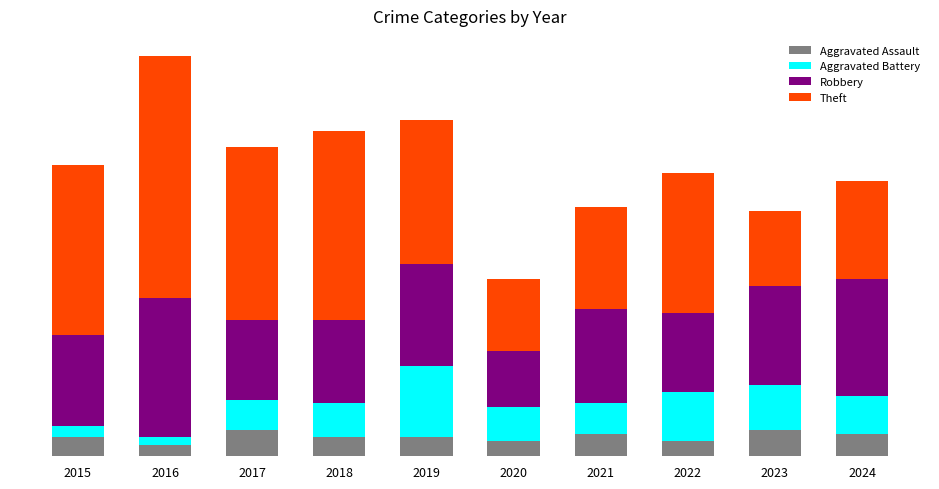

Does the chart contain stacked bars?

Yes